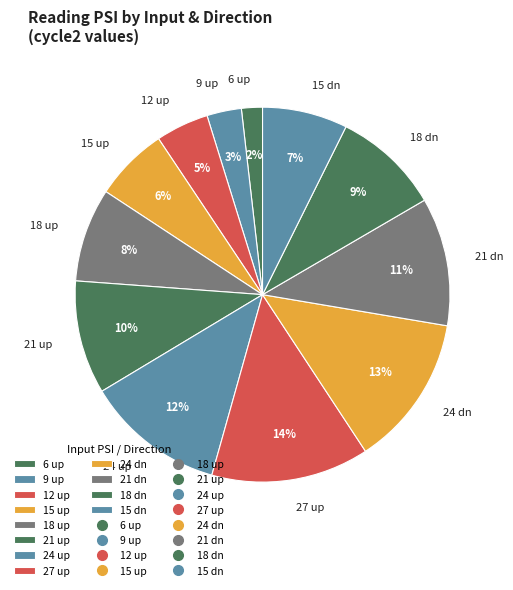

Which category has the smallest portion of the pie?

6 up